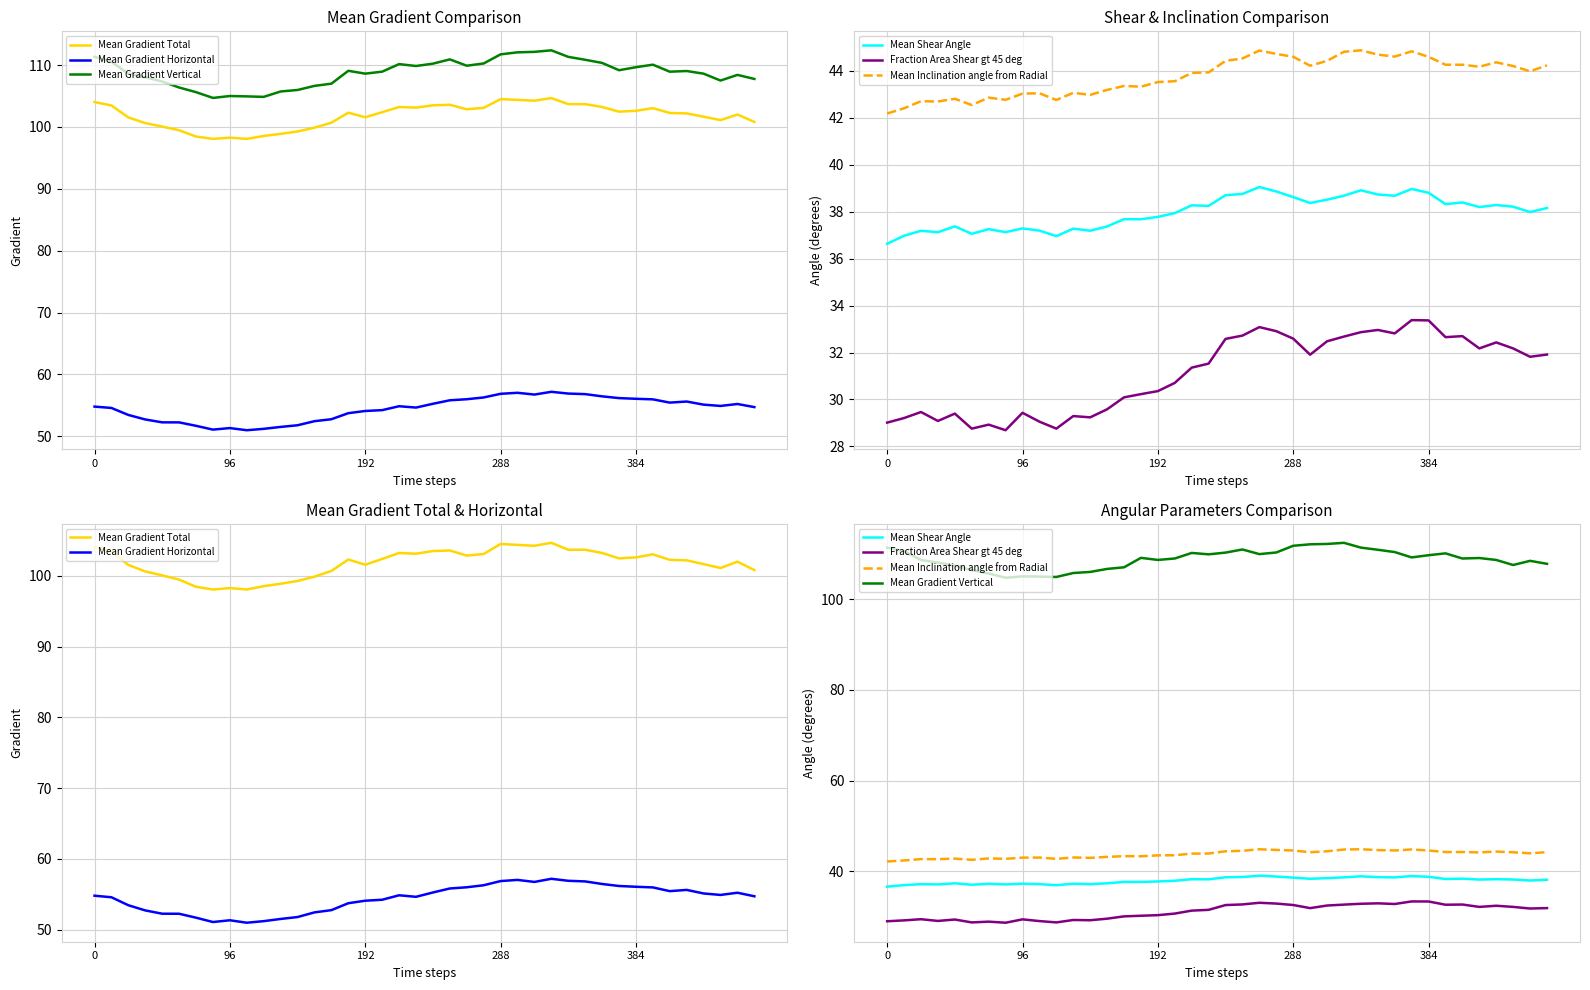

What are all the series names shown in the legend?

Mean Gradient Total, Mean Gradient Horizontal, Mean Gradient Vertical, Mean Shear Angle, Fraction Area Shear gt 45 deg, Mean Inclination angle from Radial